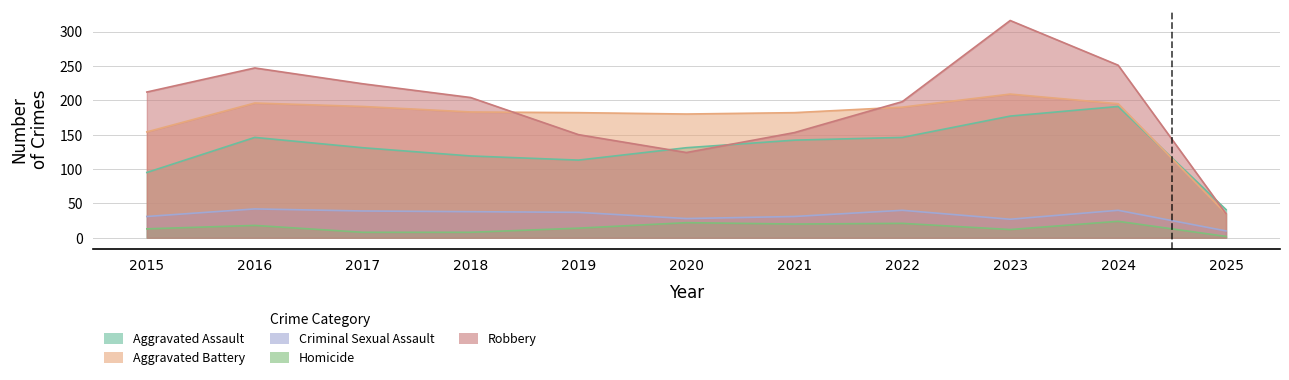

At how many categories does at least one series exceed 3?

11